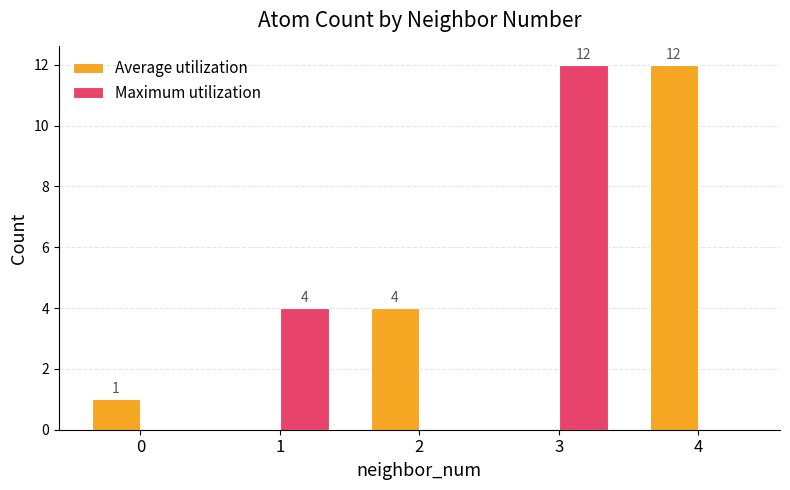

Which category has the highest value in the Maximum utilization series?

3